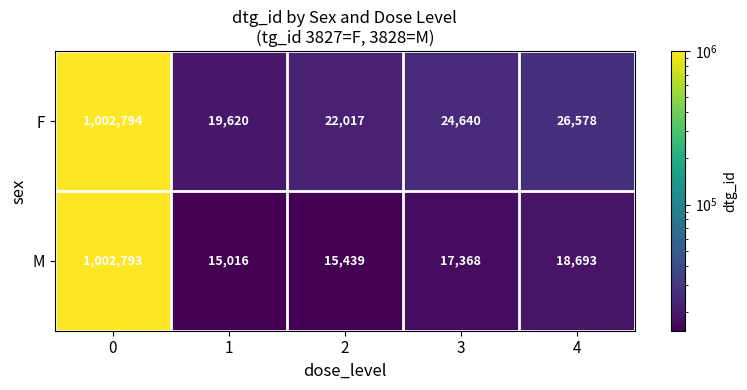

The value of M at 1 is 9518. True or false?

False